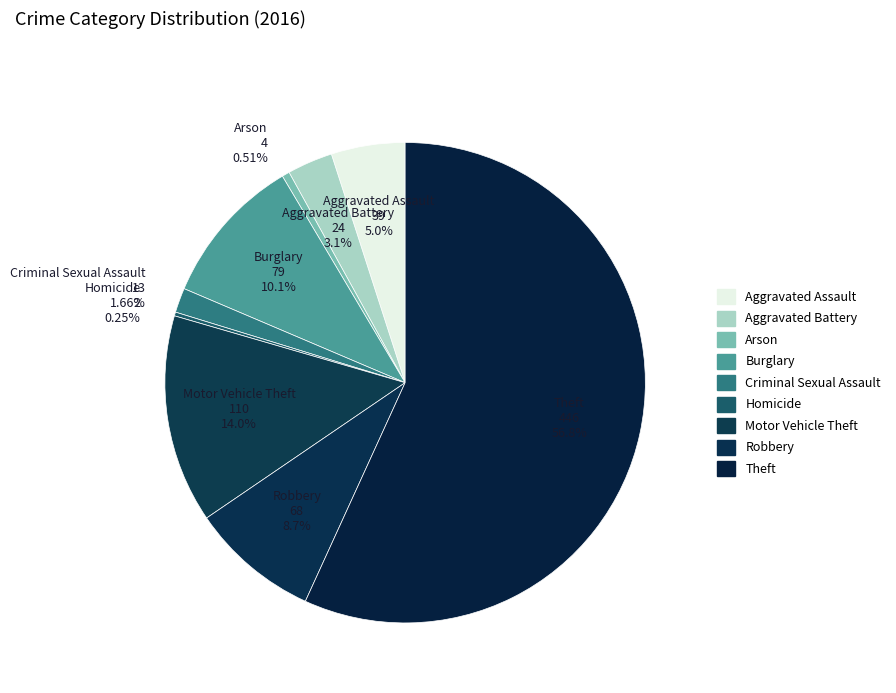

Which slice is the smallest?

Homicide